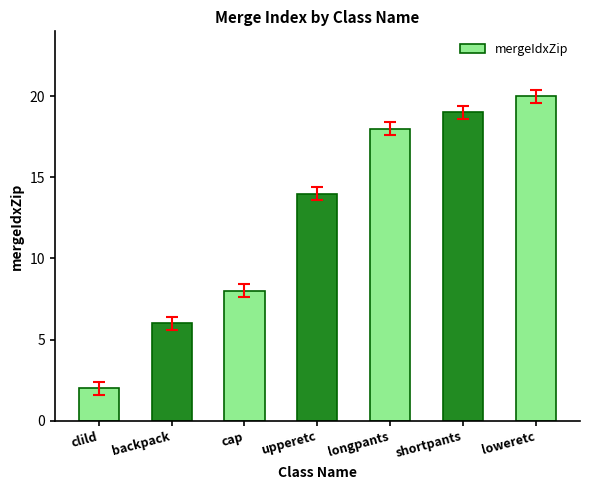

True or false: the data shows 19 at shortpants.

True